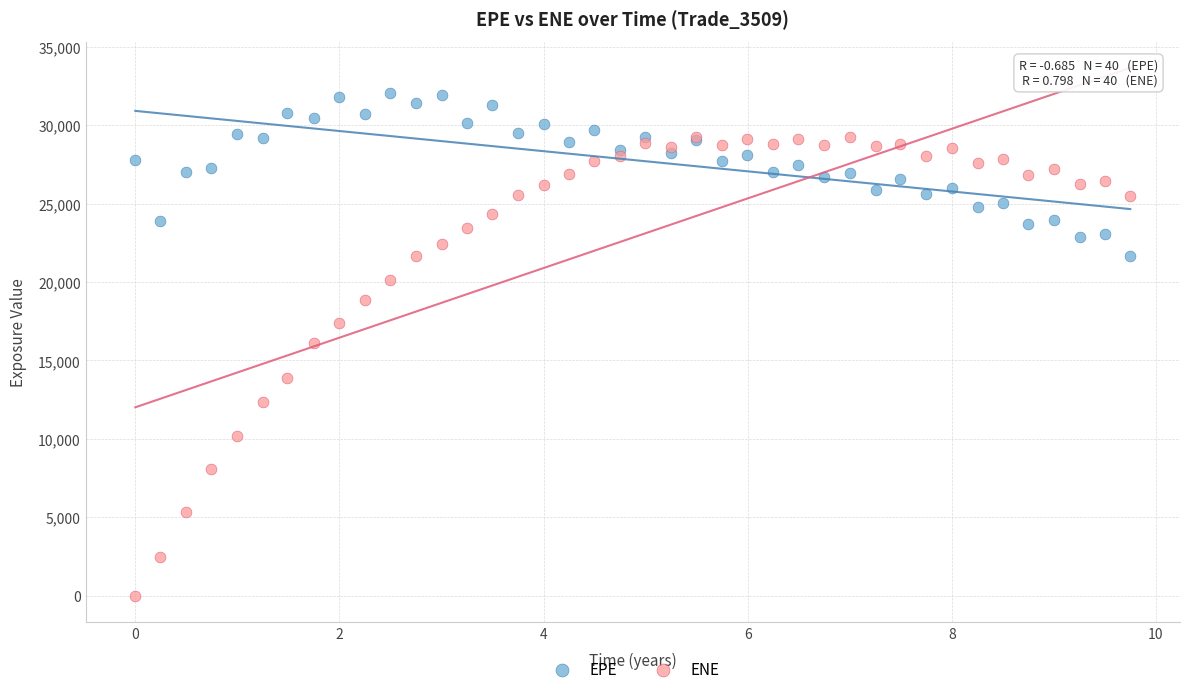

In the ENE series, what Y value is closest to 14610?

13883.0